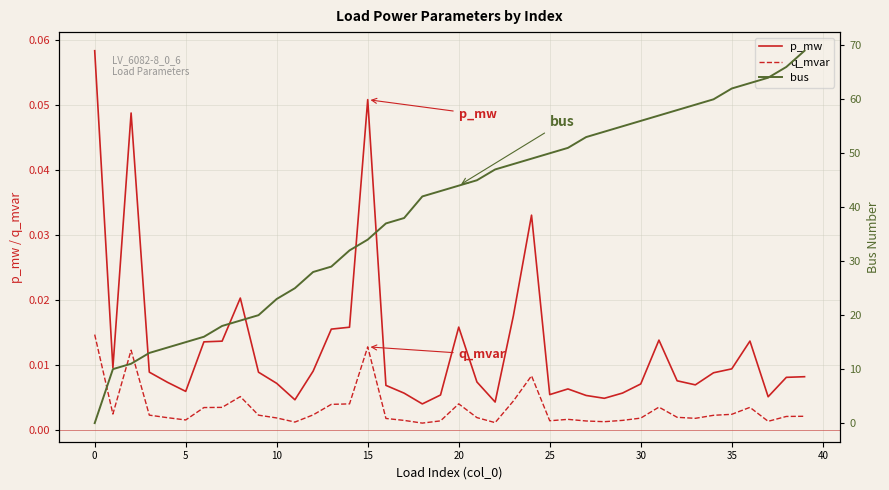

True or false: p_mw and q_mvar cross at least once.

False